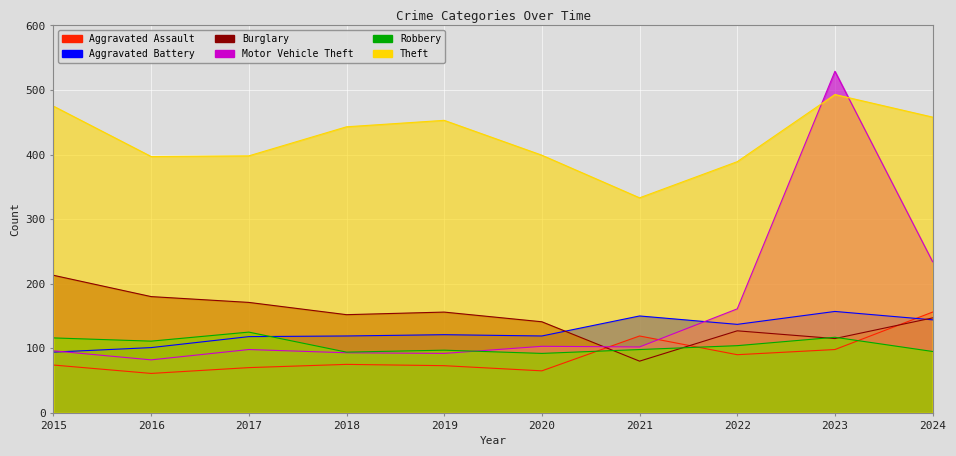

In Aggravated Battery, how many points are lower than both neighbors (excluding endpoints)?

2